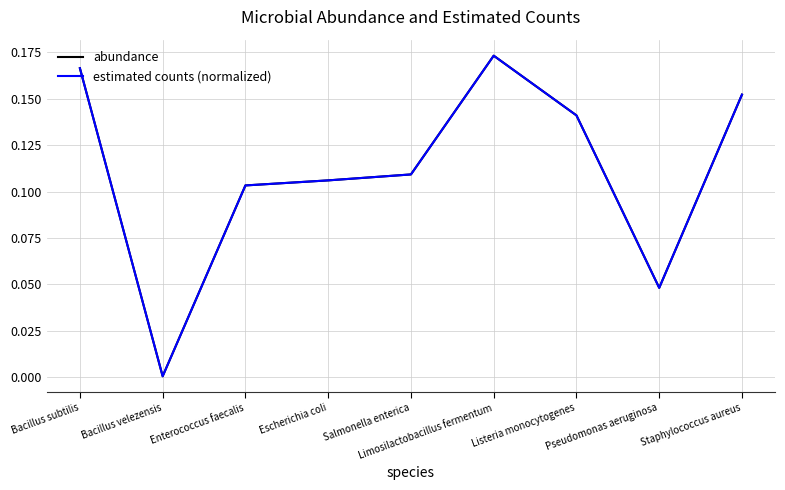

Is this an area chart (filled region under the line)?

No